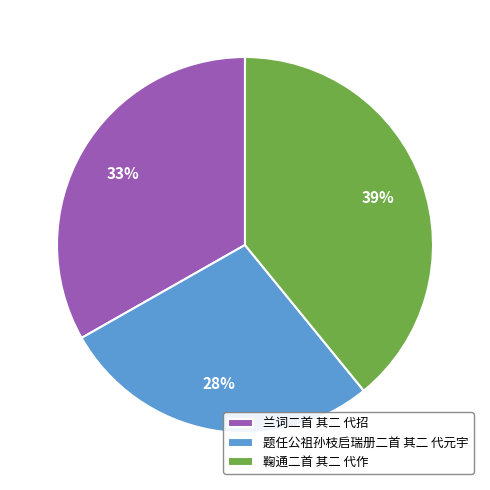

What percentage is the 鞠通二首 其二 代作 slice, to the nearest percent?

39%